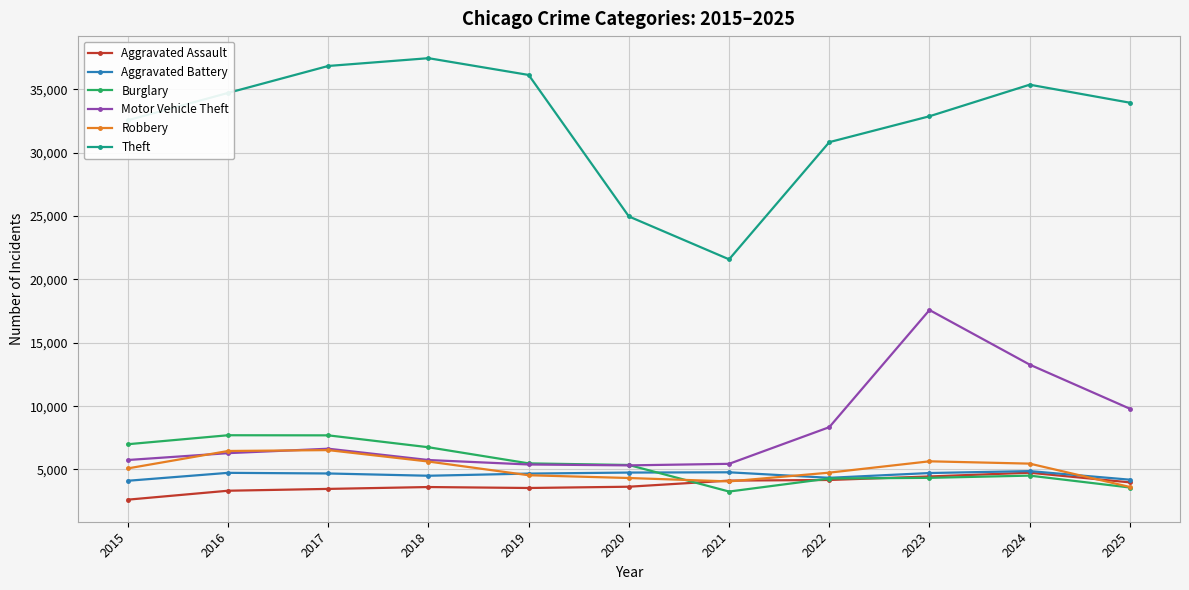

What is the spread (max minus min) of values at 2016?

31403